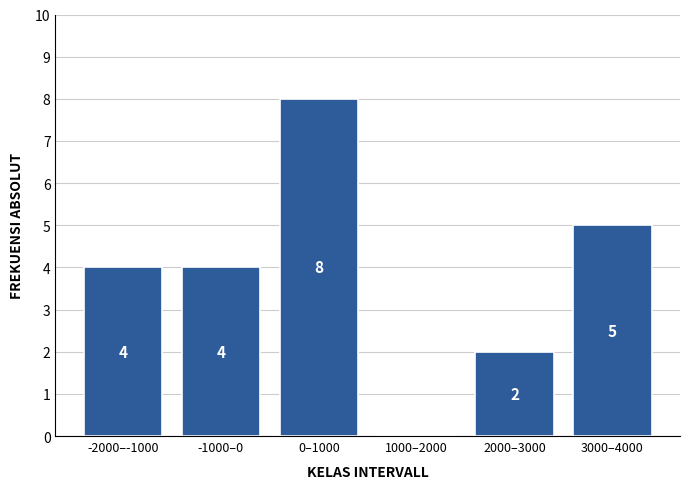

Reading right to left, what are all the values shown in this chart?

3000–4000=5	2000–3000=2	1000–2000=0	0–1000=8	-1000–0=4	-2000–-1000=4